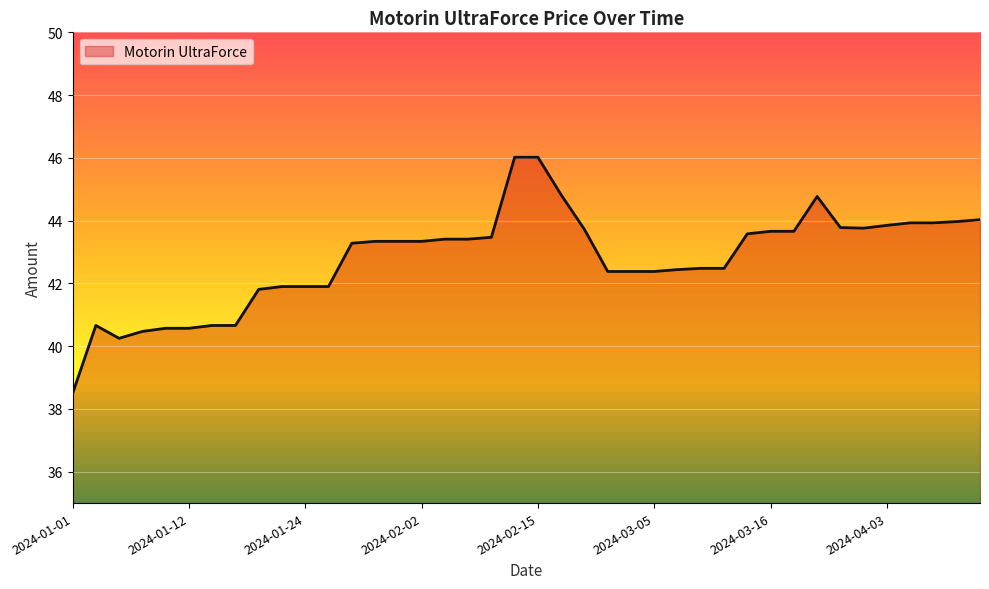

What is the smallest value displayed?

38.5